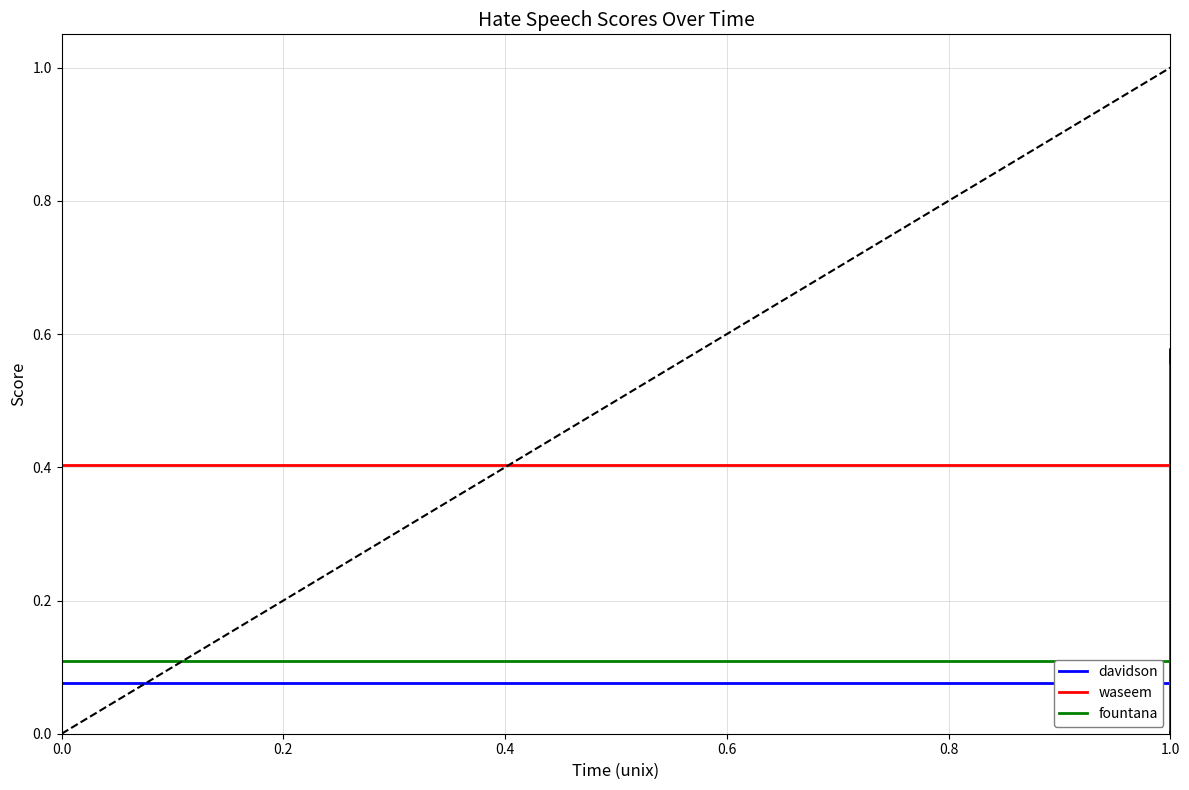

What is the difference between the maximum and minimum values in the davidson series?

0.6